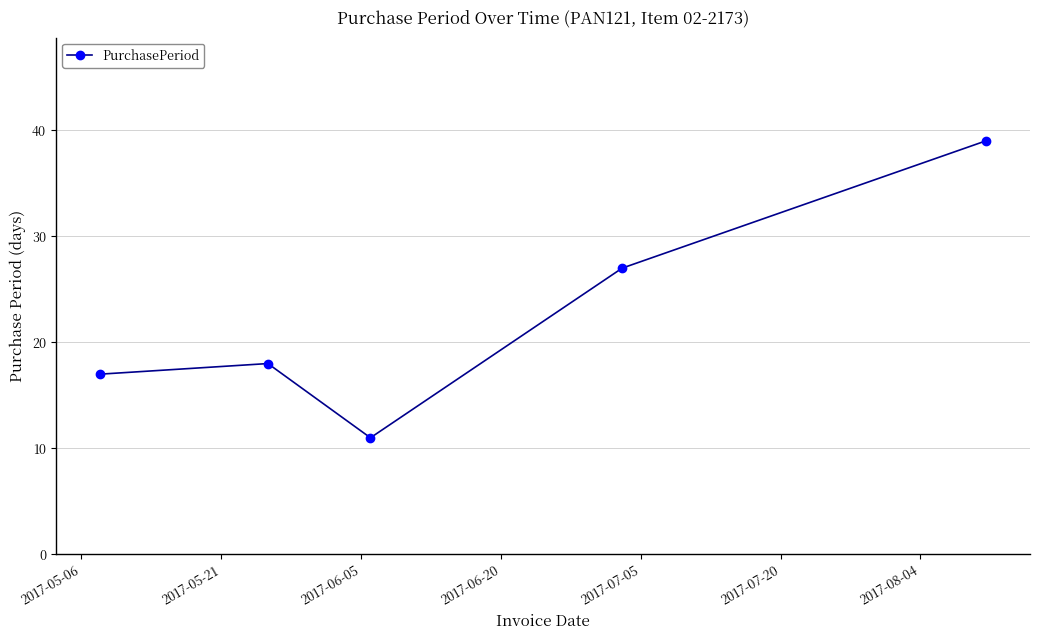

What is the value of the 3rd point from the left?

11